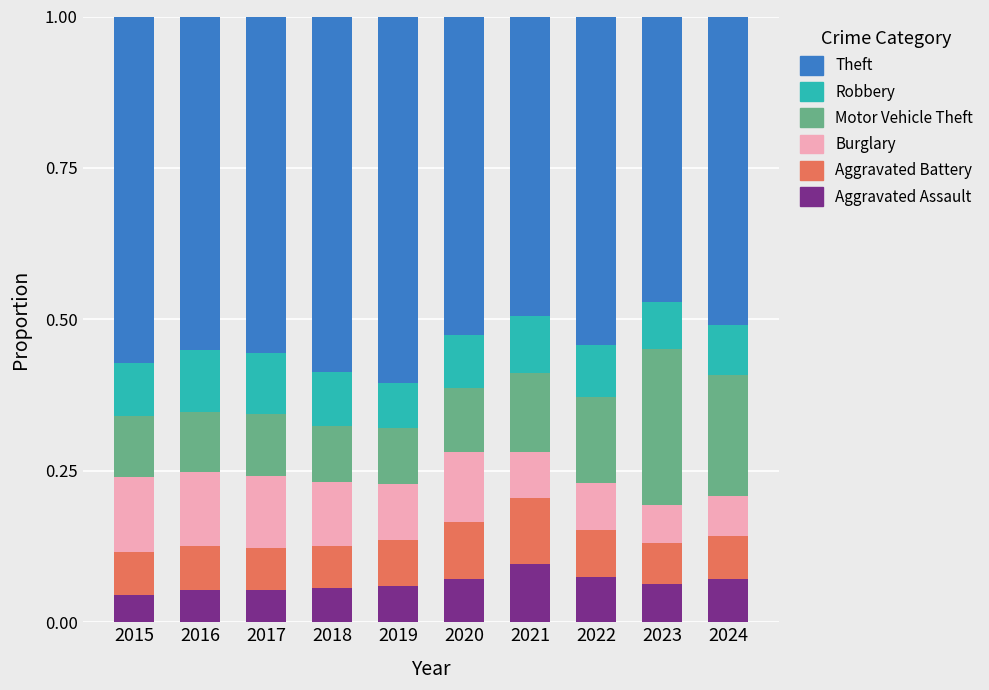

Is it true that Aggravated Assault equals 0.1 at 2017?

True